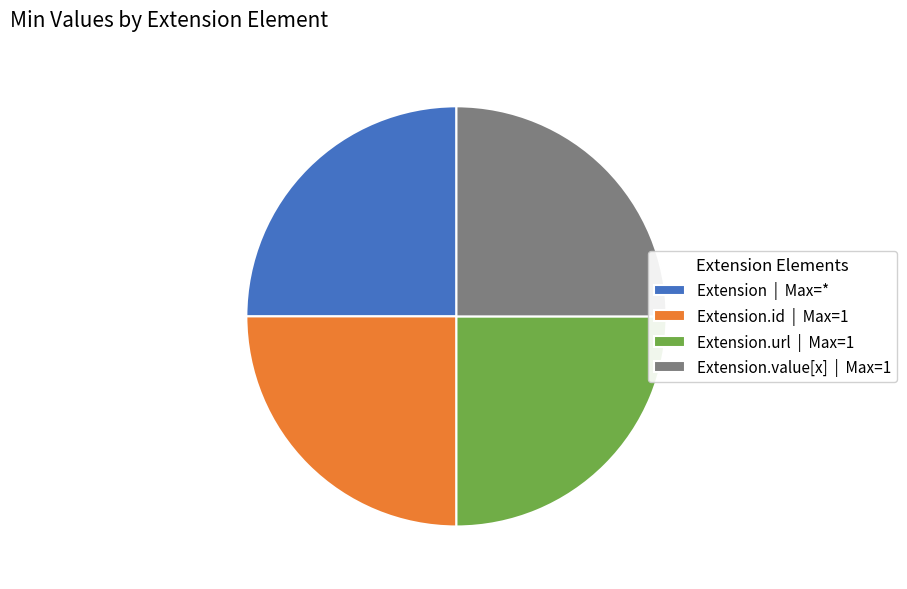

True or false: Extension | Max=* accounts for 25% of the total.

True